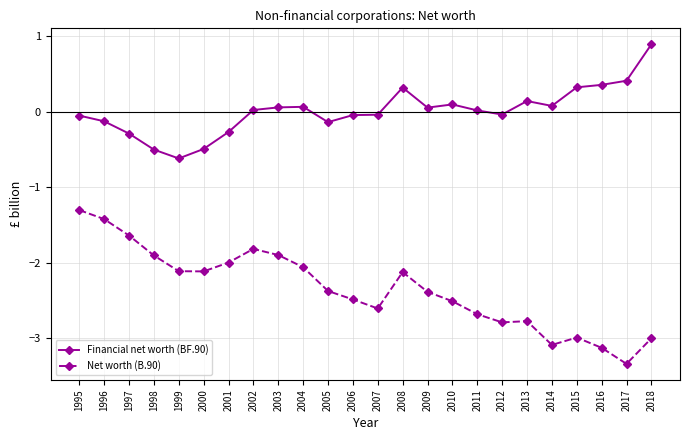

True or false: Financial net worth (BF.90) and Net worth (B.90) intersect in this chart.

False